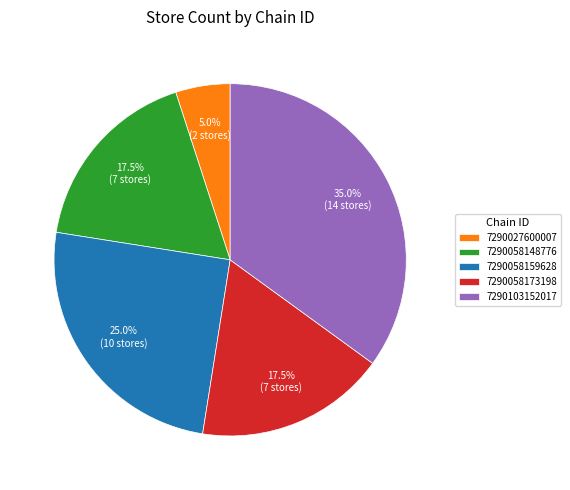

How much of the chart is everything except 7290027600007?

95.0%